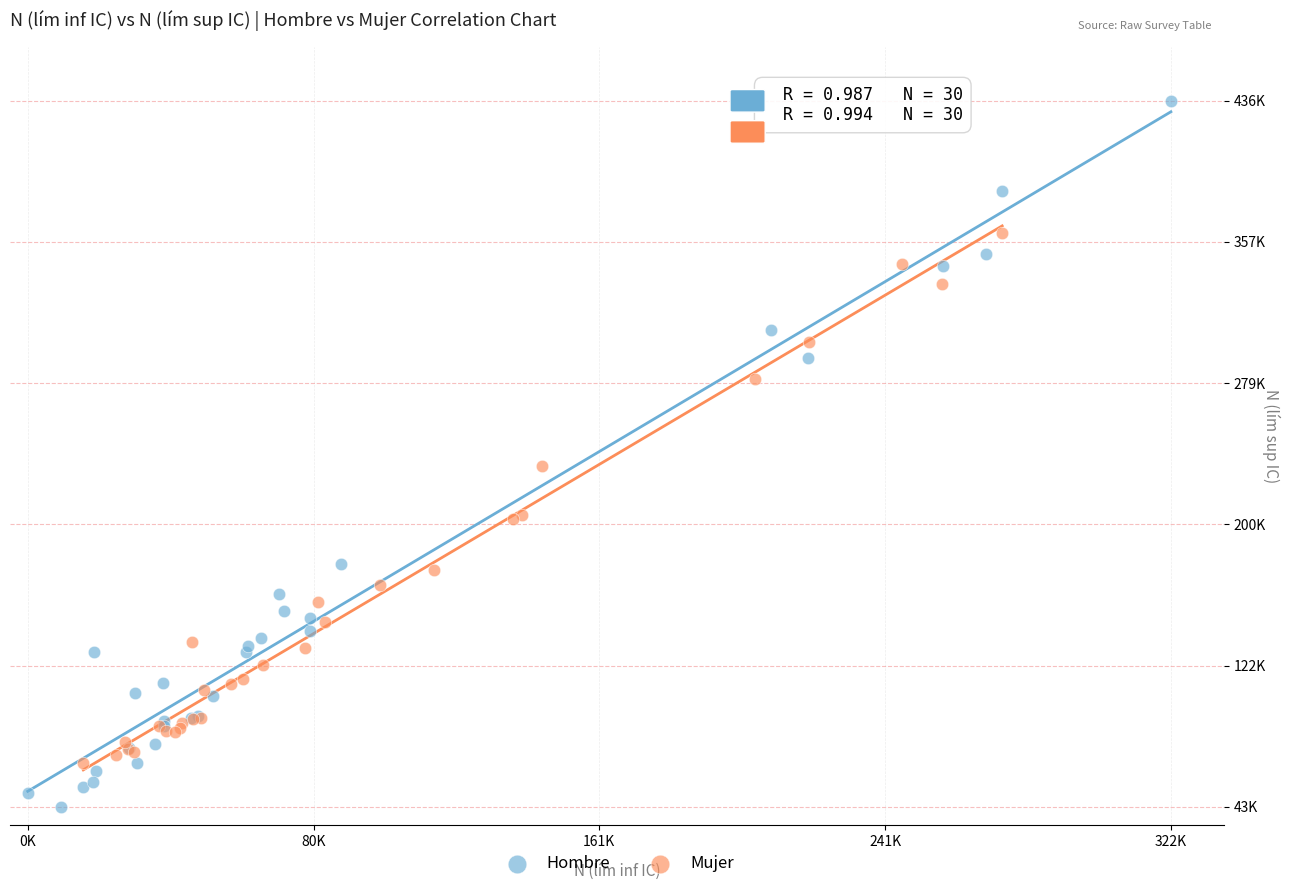

Which series contains the lowest Y value?

Hombre